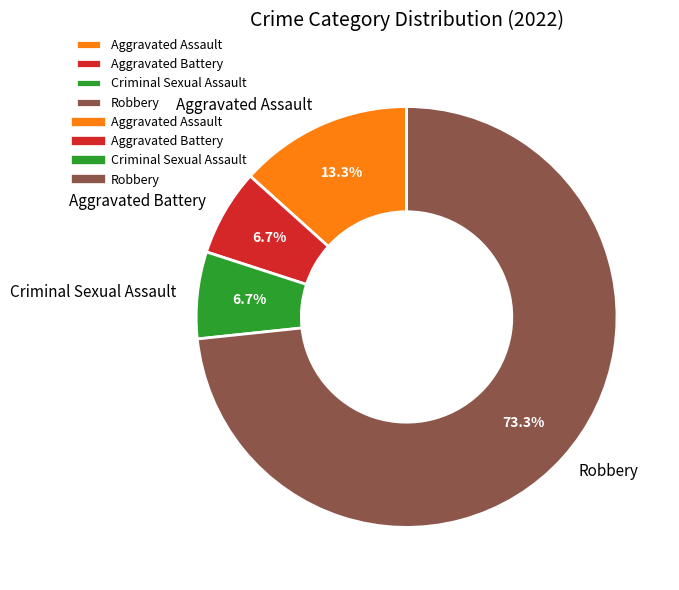

To the nearest percent, what is the difference between the largest and smallest slice percentages?

67%